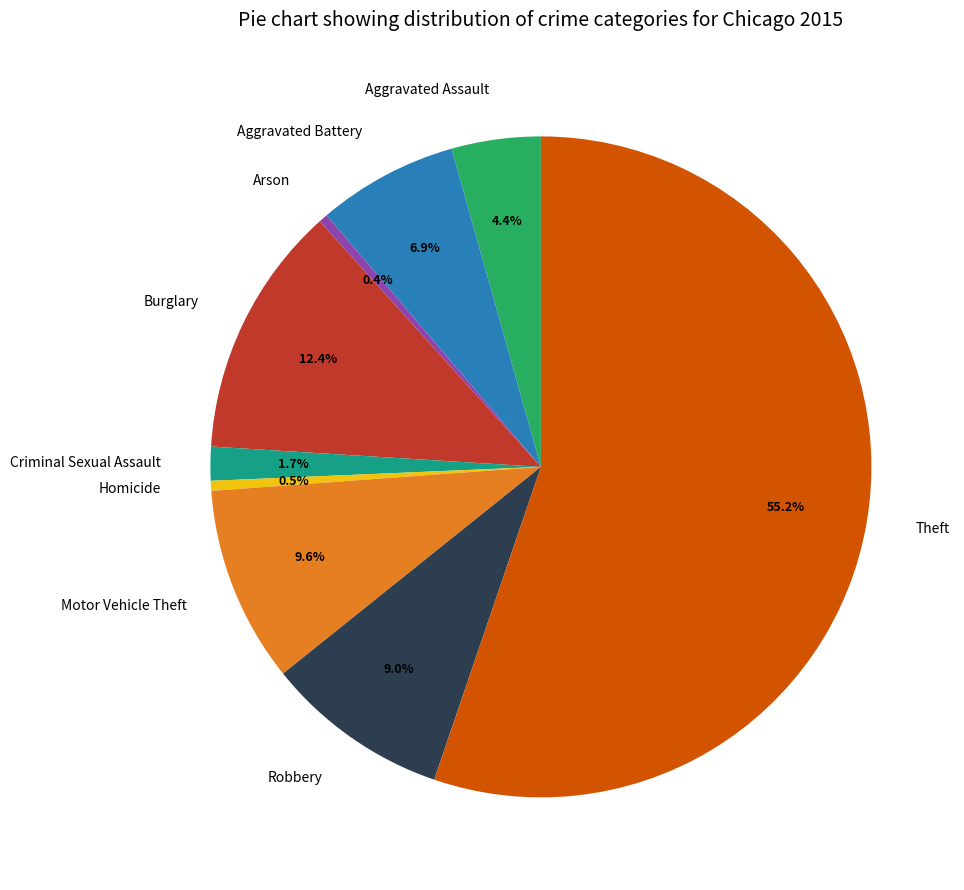

To the nearest percent, what percentage of the pie is Motor Vehicle Theft?

10%